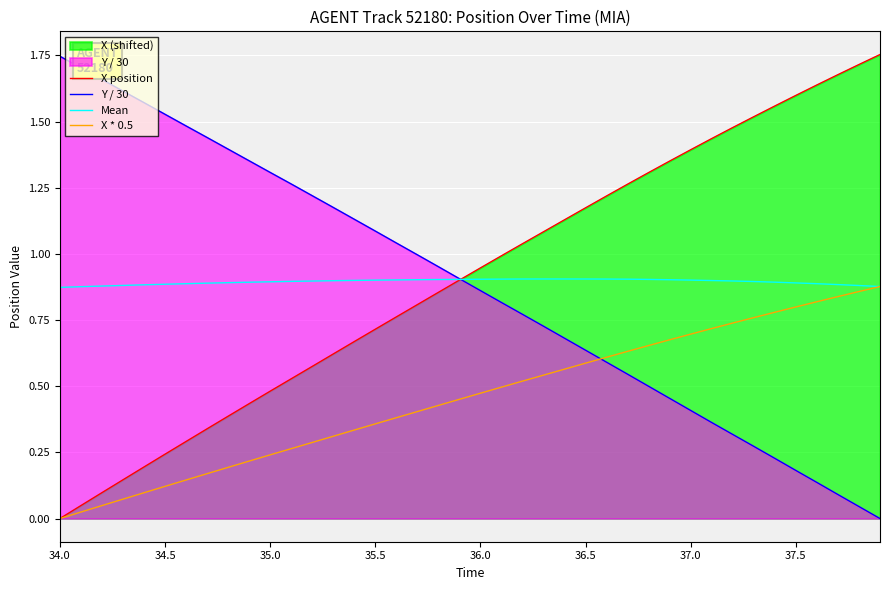

How many data points in X position are above 0?

39